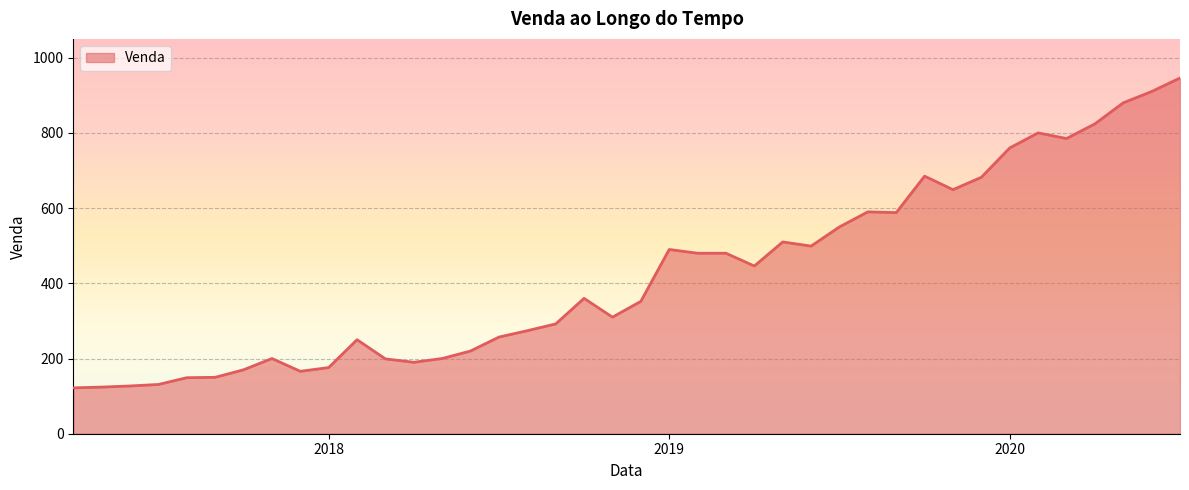

What is the smallest value displayed?

122